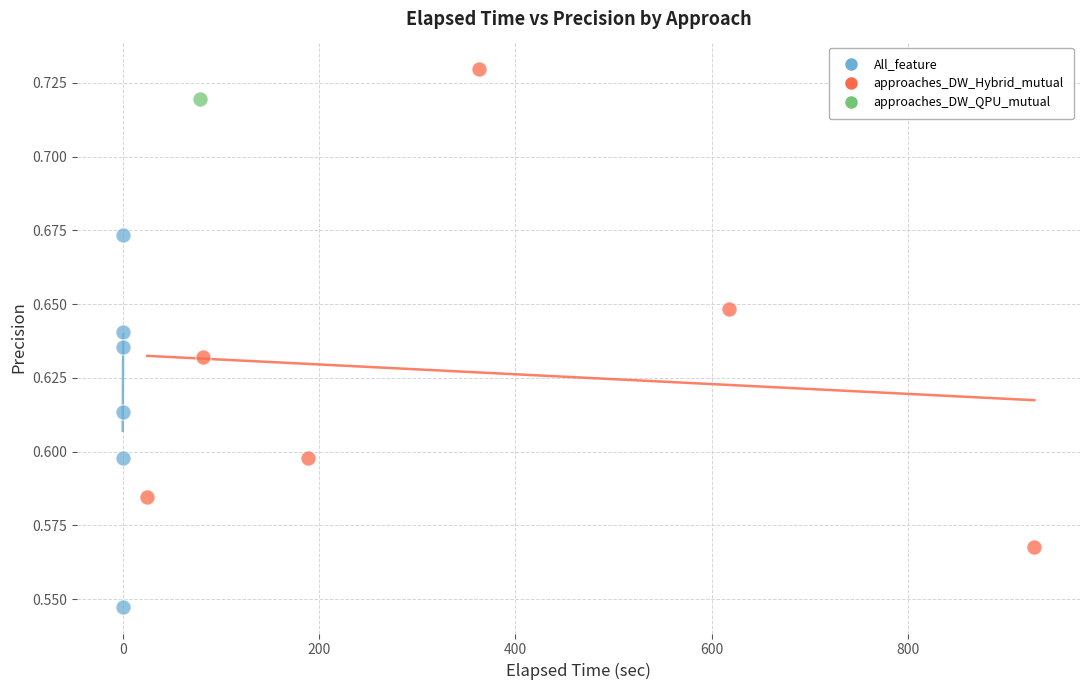

Which series reaches the minimum Y coordinate?

All_feature